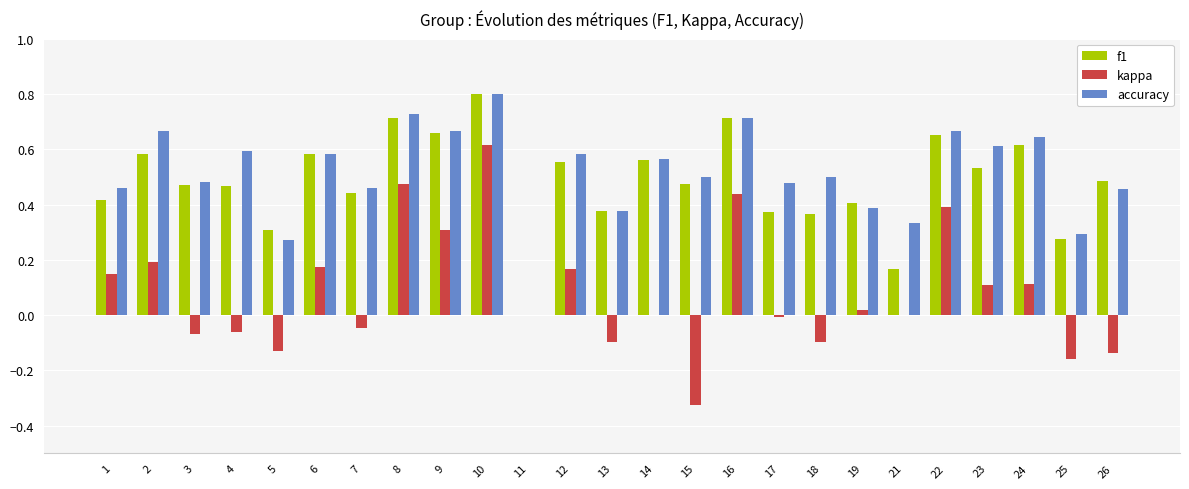

Is it true that kappa equals 0.6 at 10?

True